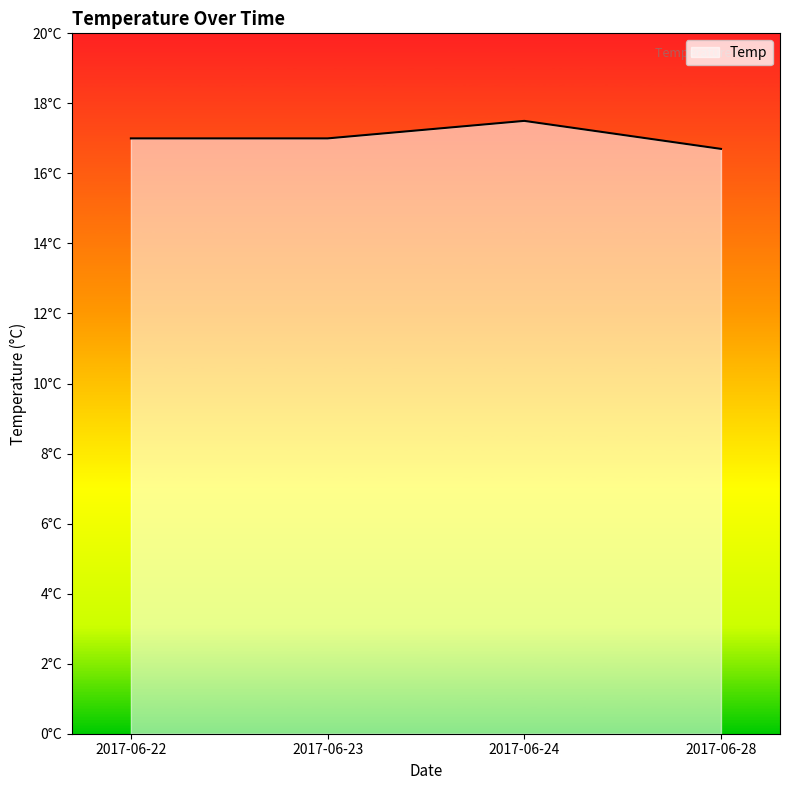

Which label corresponds to the largest value in the chart?

2017-06-24